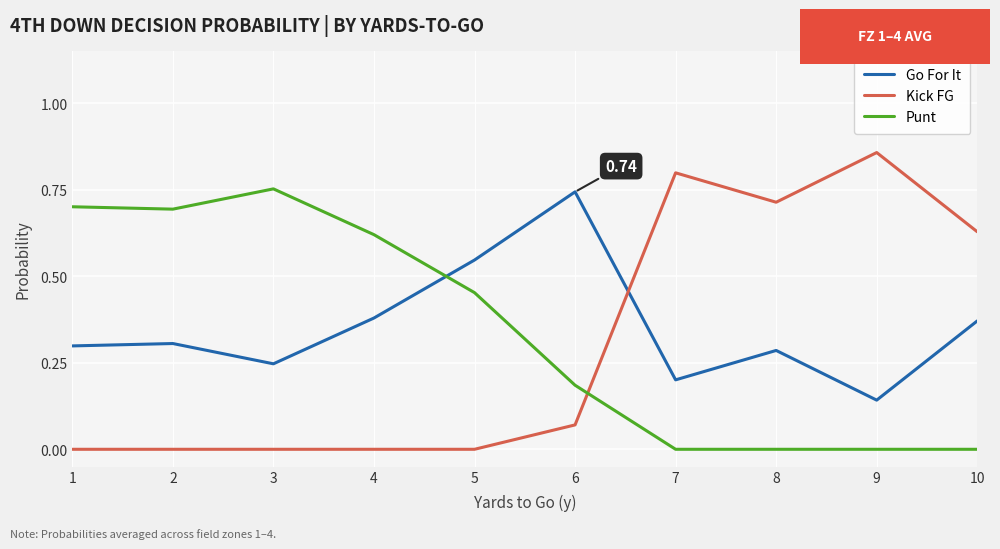

What is the total value across all series at 5?

1.0